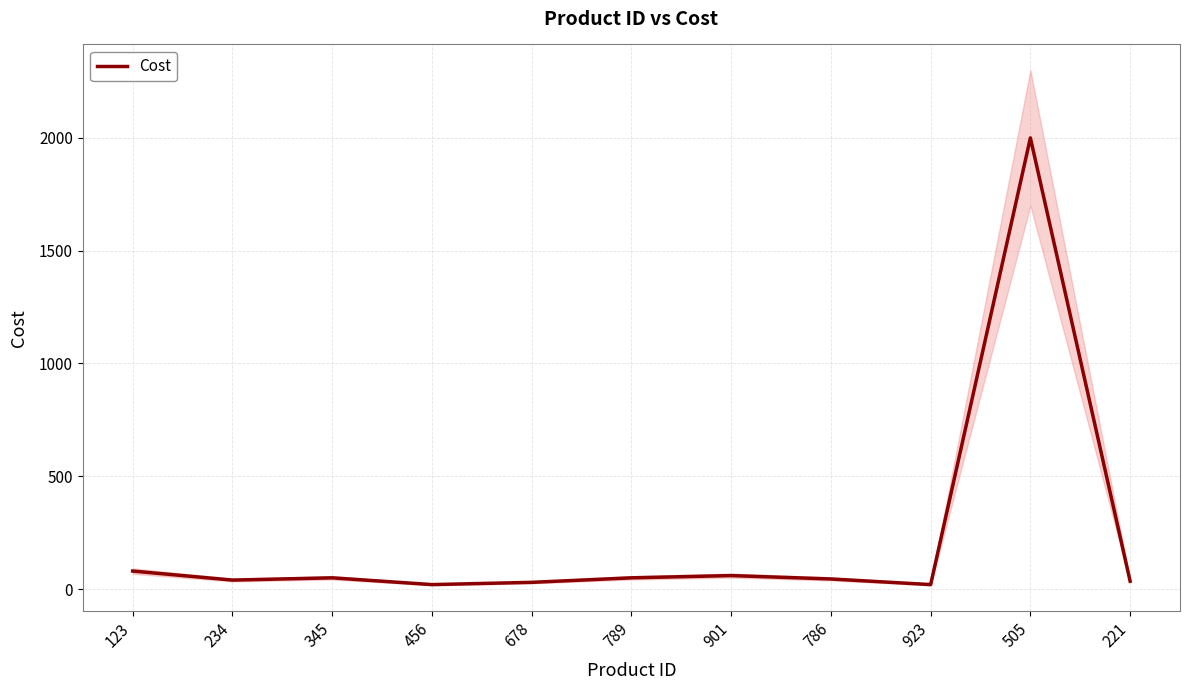

What value does the data have at 123, to the nearest 100?

100